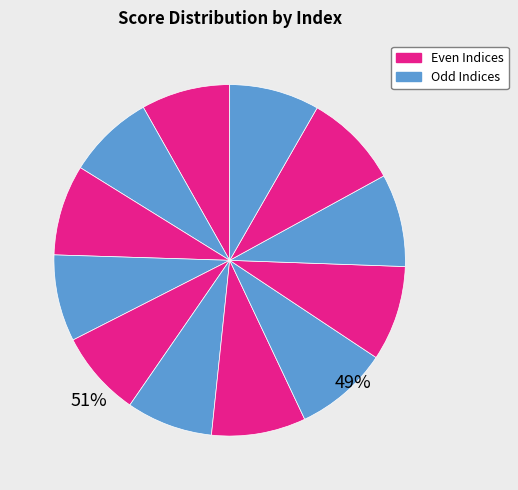

How many slices are in this pie chart?

12